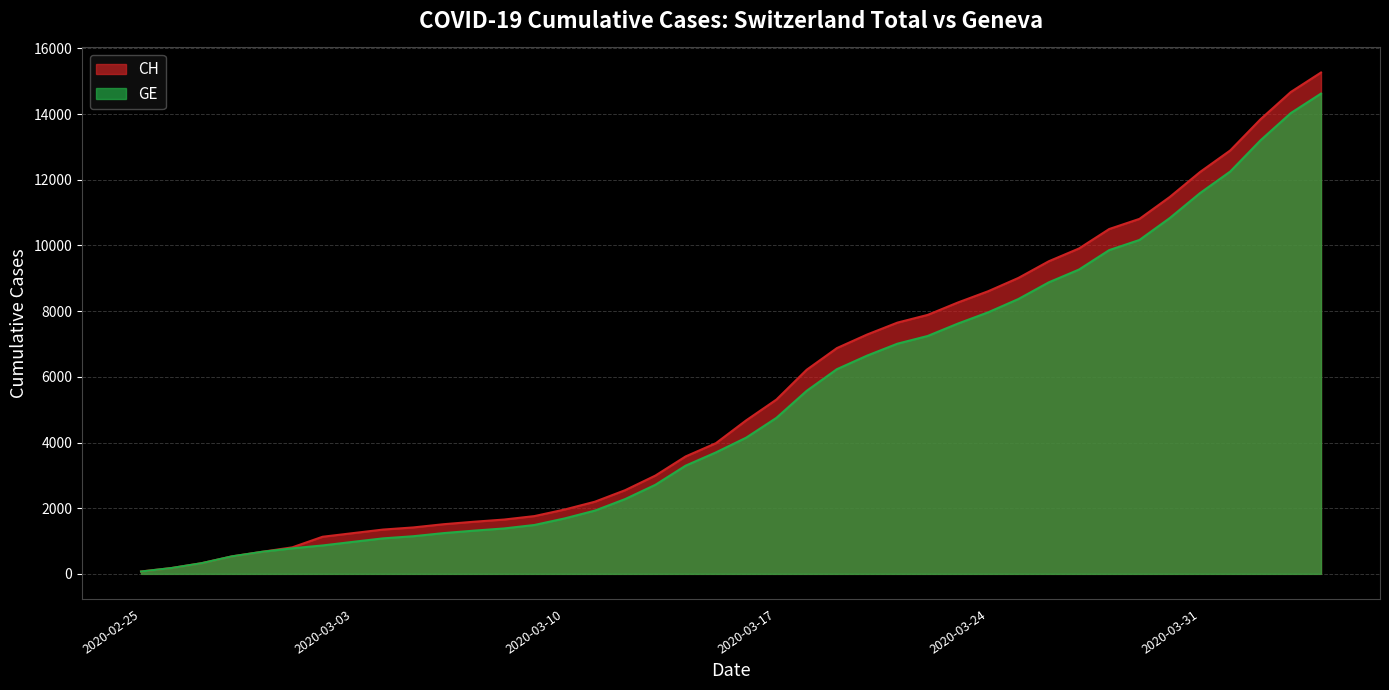

Which category has the highest value across all series?

2020-04-04